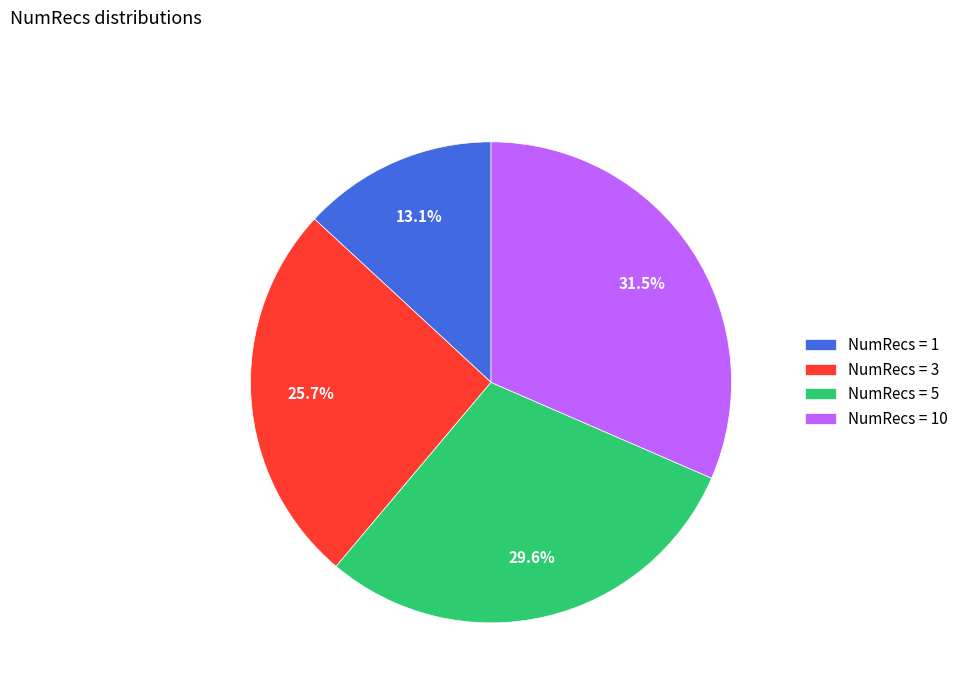

Which has a higher value, NumRecs = 5 or NumRecs = 3?

NumRecs = 5